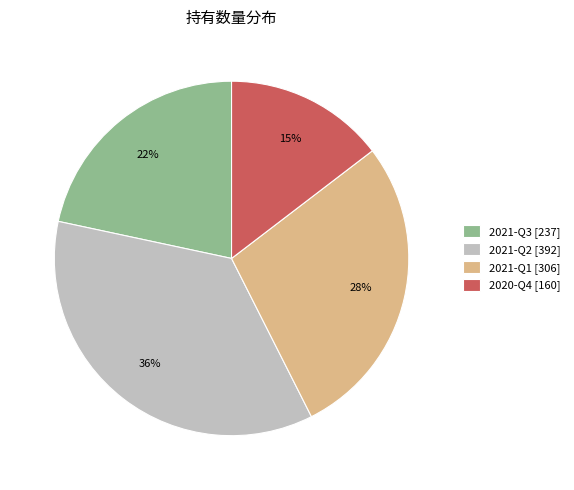

Between 2021-Q1 [306] and 2020-Q4 [160], which is larger?

2021-Q1 [306]